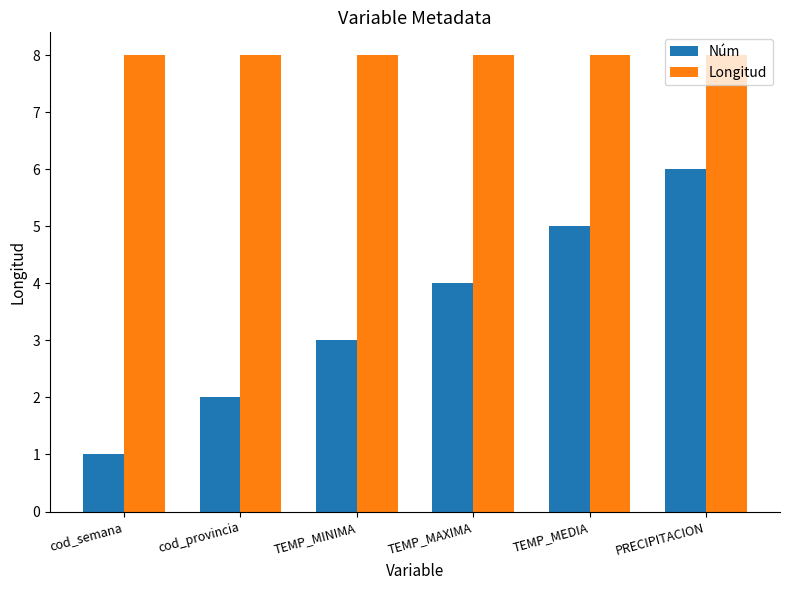

The Longitud series shows 4 at PRECIPITACION. True or false?

False